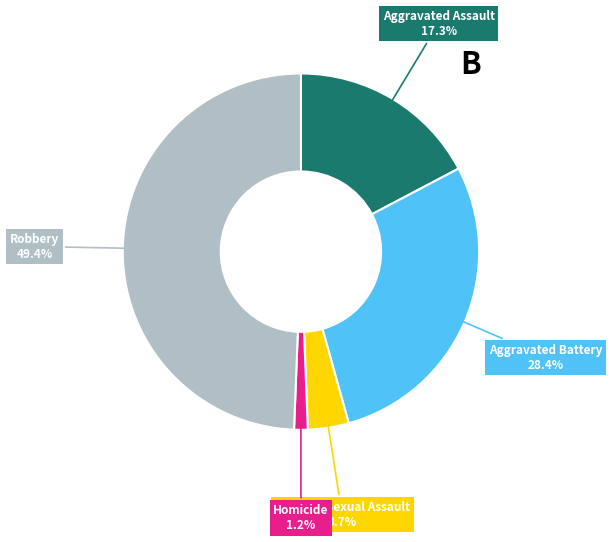

Count the number of slices in the pie.

5